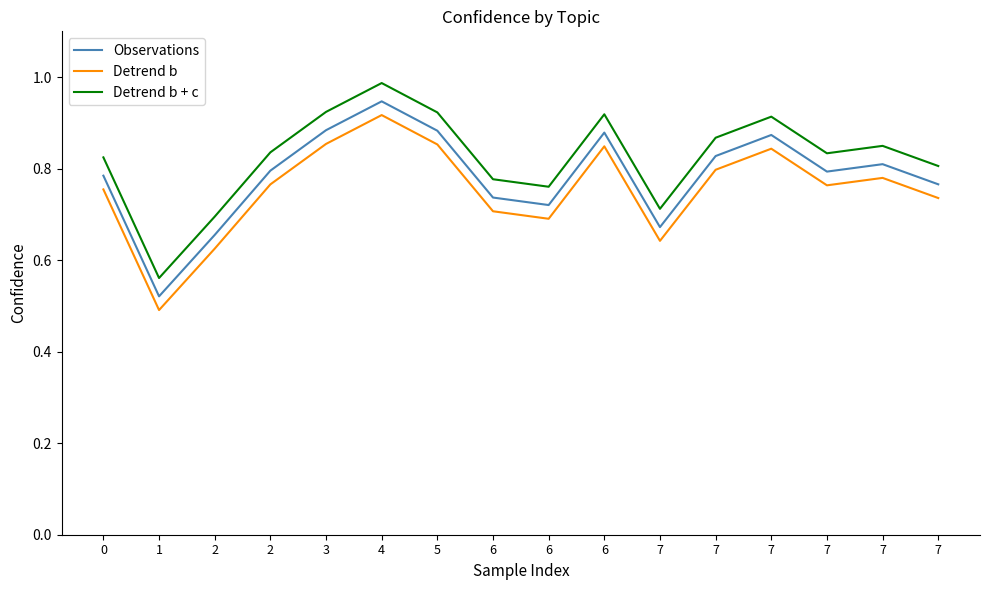

How many series are shown in this chart?

3